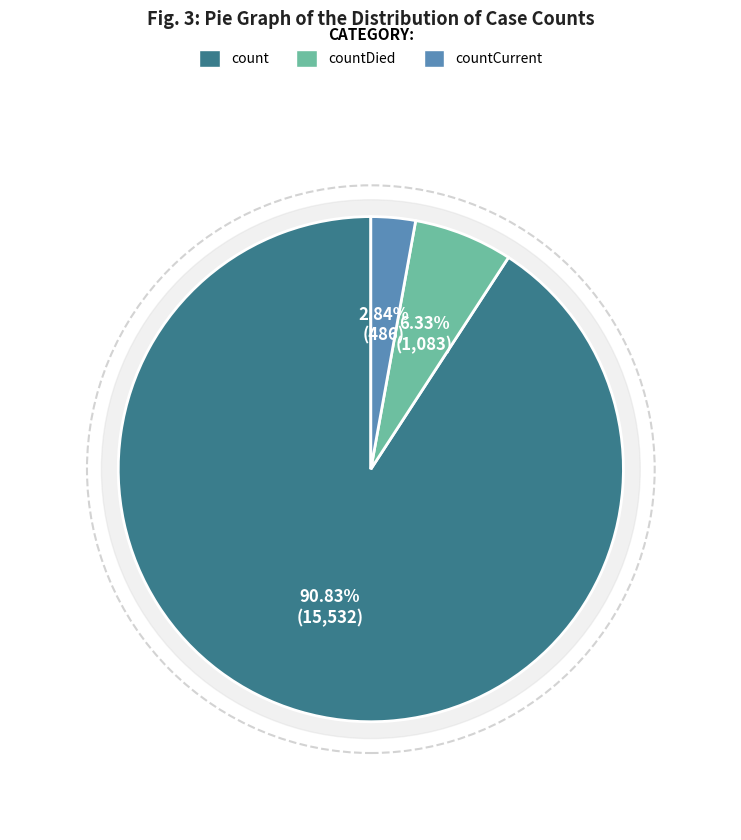

Is there any slice that represents more than half of the pie?

Yes